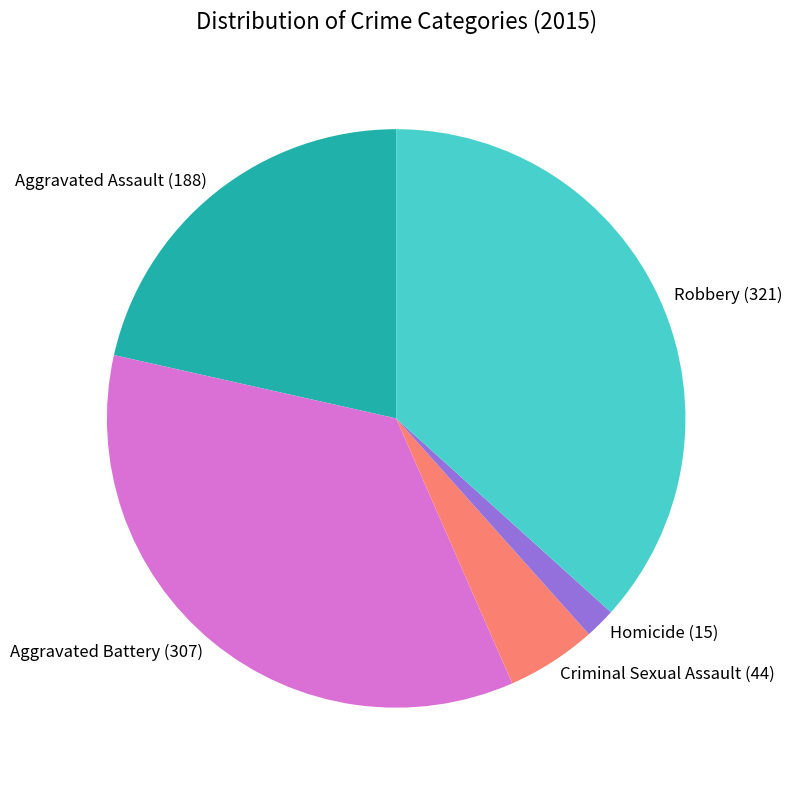

True or false: Robbery accounts for 46% of the total.

False